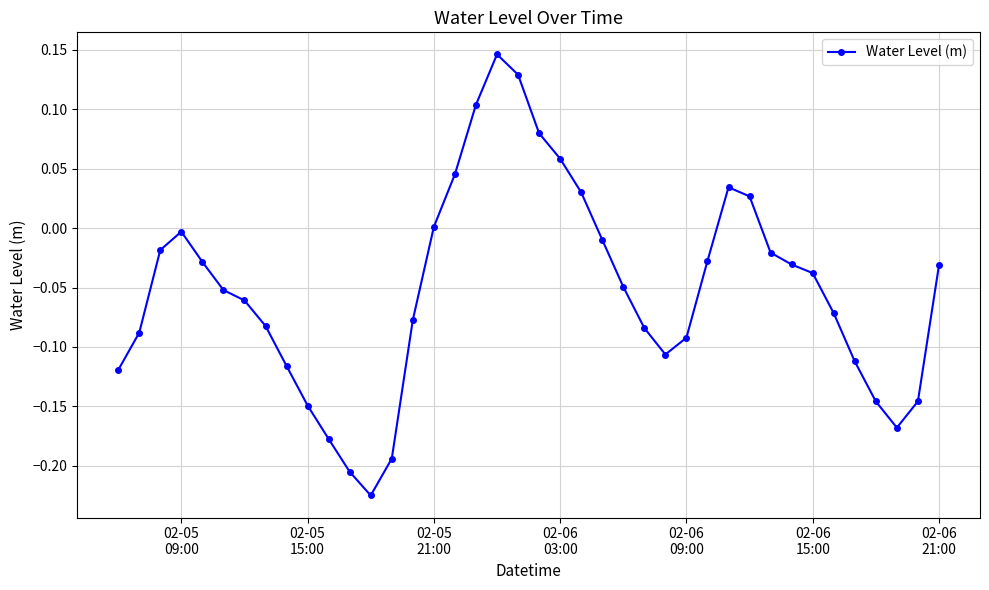

True or false: there are more than 2 points higher than both neighbors.

True